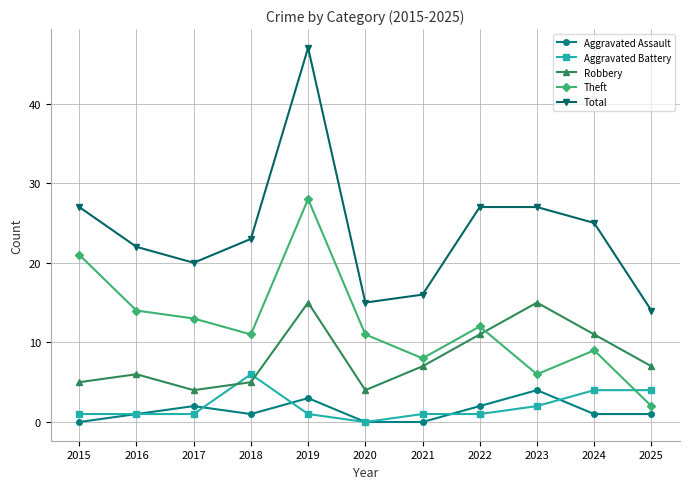

Which series has the largest total across all categories?

Total